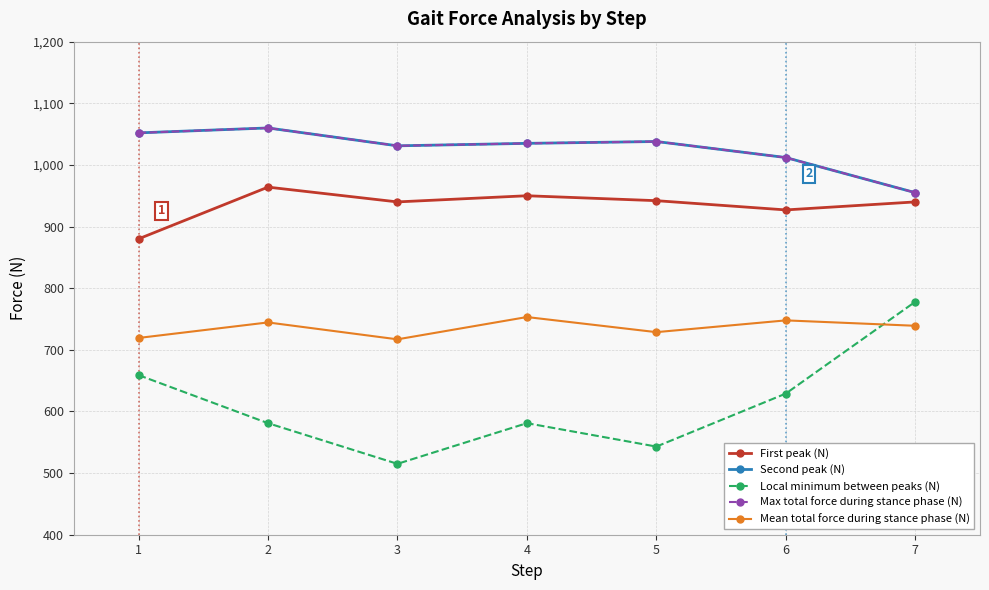

How many lines are shown in the chart?

5